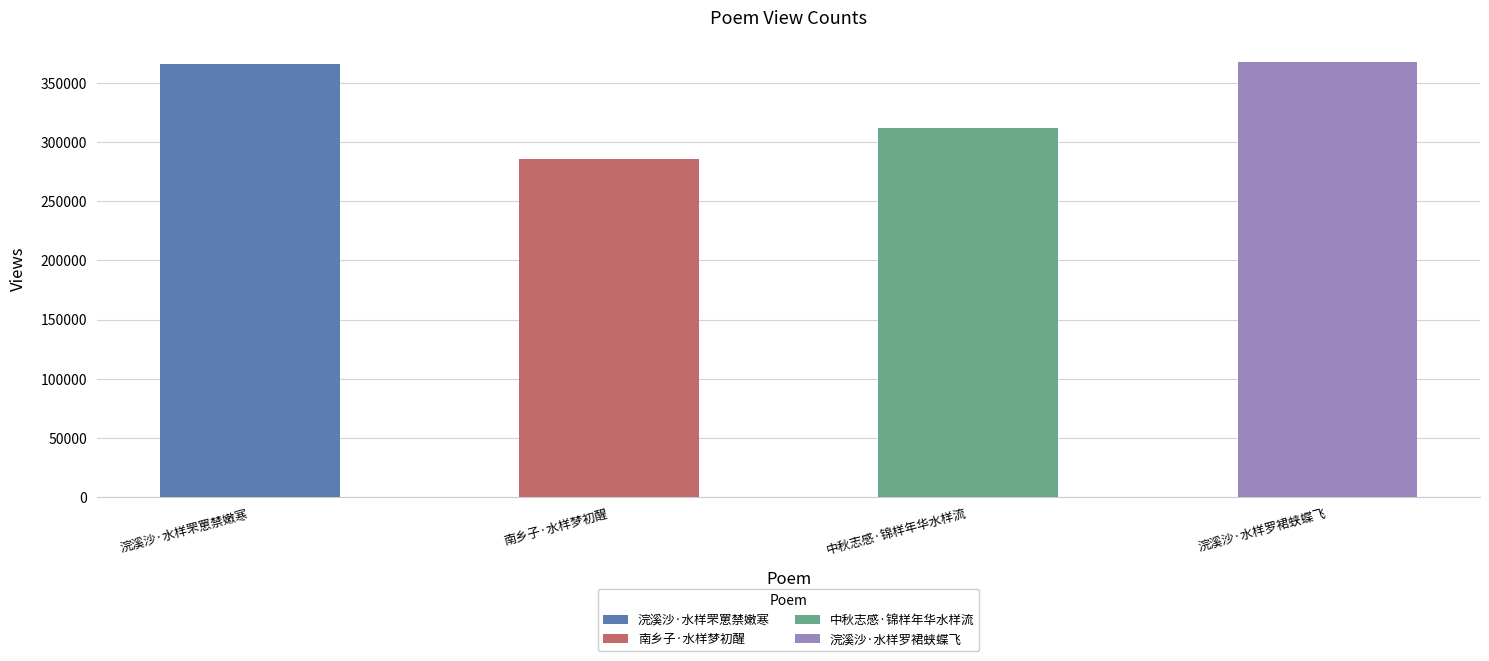

Reading left to right, list all the values displayed in this chart.

366038	285837	311613	367430